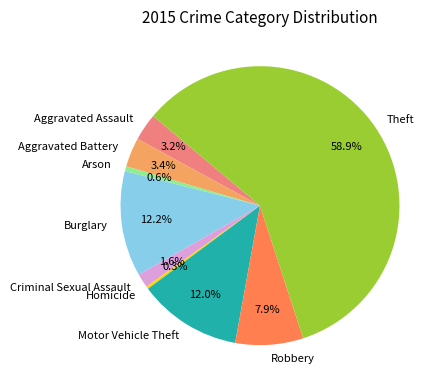

The Aggravated Assault slice represents 3% of the pie. True or false?

True